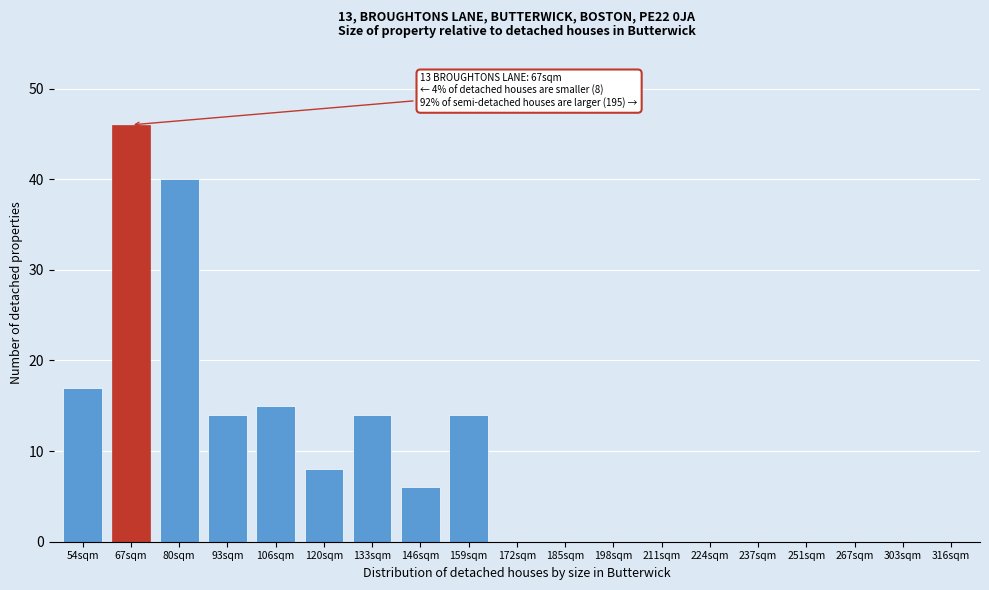

Reading left to right, what are all the values shown in this chart?

54sqm=17	67sqm=46	80sqm=40	93sqm=14	106sqm=15	120sqm=8	133sqm=14	146sqm=6	159sqm=14	172sqm=0	185sqm=0	198sqm=0	211sqm=0	224sqm=0	237sqm=0	251sqm=0	267sqm=0	303sqm=0	316sqm=0